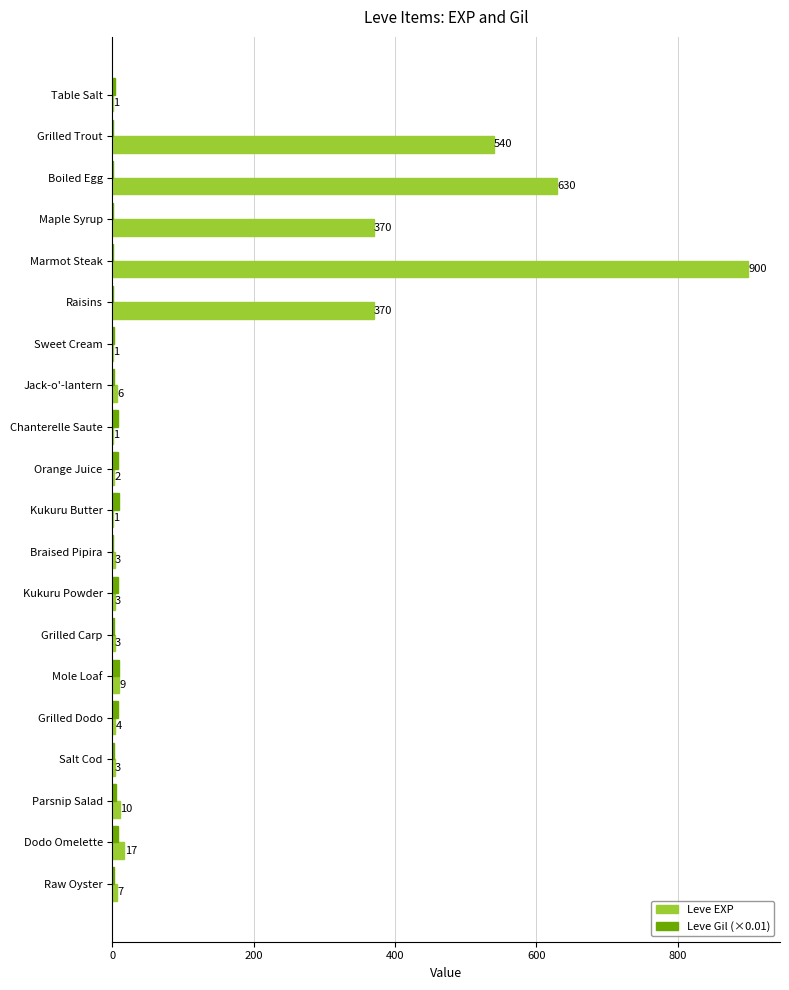

The Leve Gil (×0.01) series shows 2.2 at Salt Cod. True or false?

True